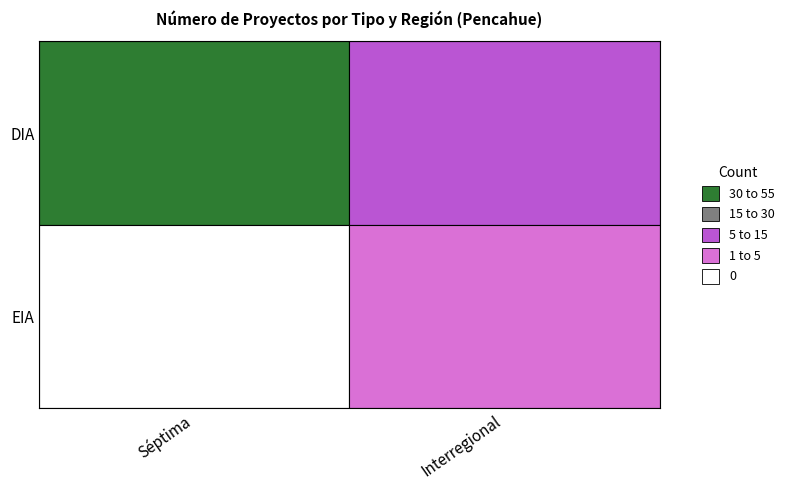

What is the minimum value for DIA?

10